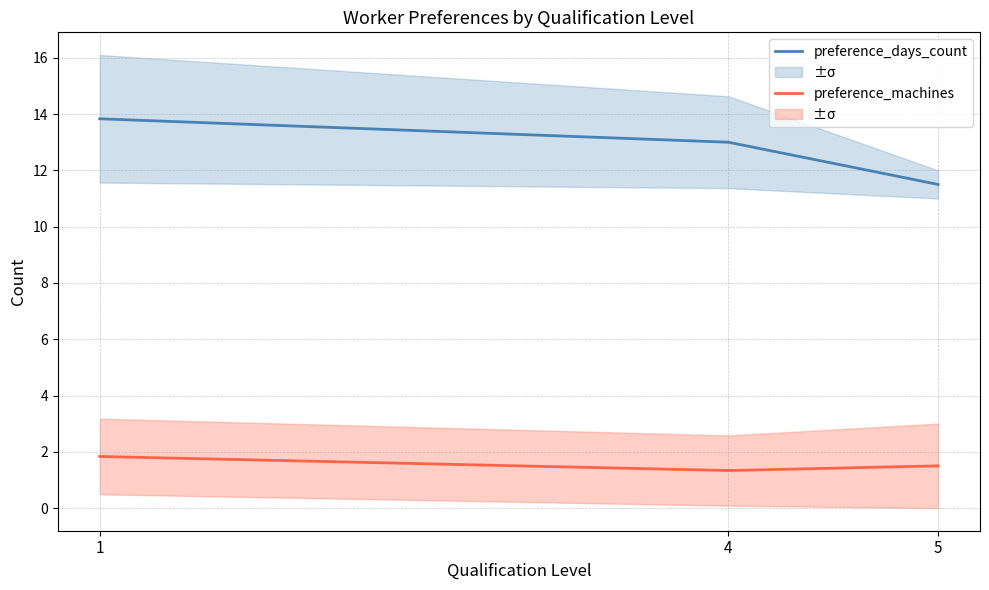

What is the value of the preference_days_count point at the 1st from the left?

13.8